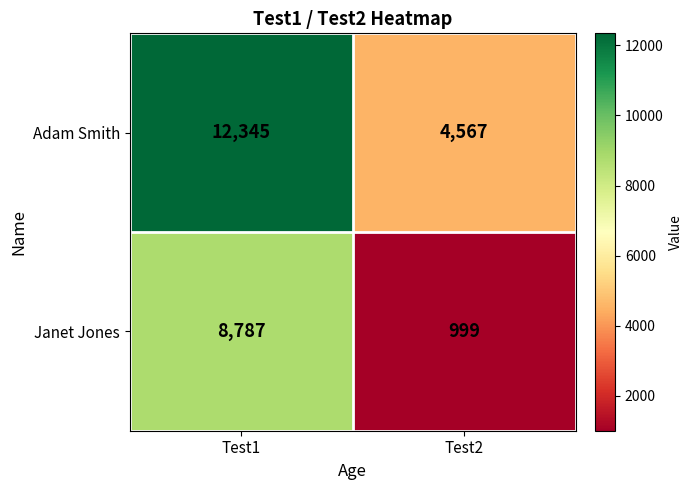

What value does the Janet Jones series have at Test2, to the nearest 50?

1000